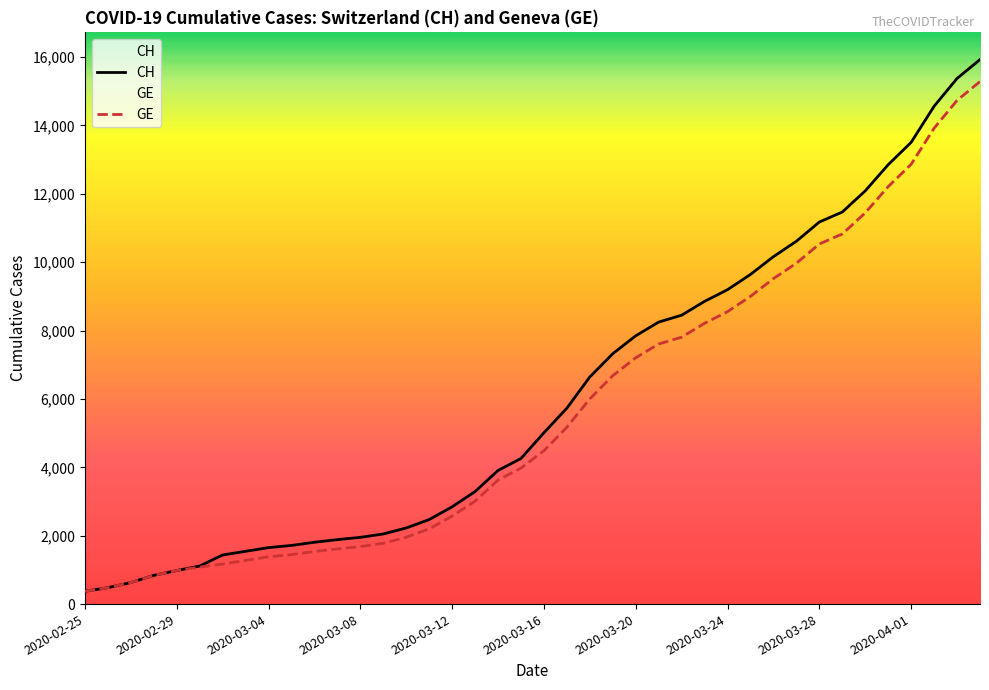

Is the value of GE at 2020-03-28 greater than the value of CH at 2020-03-12?

Yes